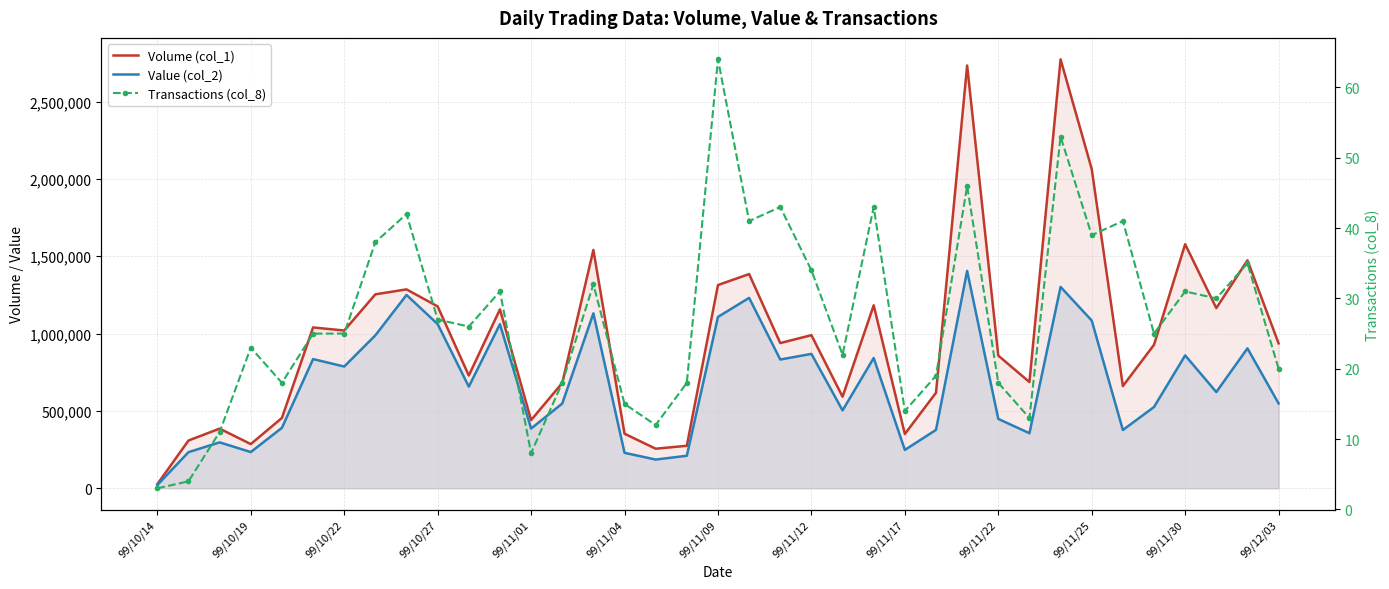

At how many categories does at least one series exceed 579640?

27